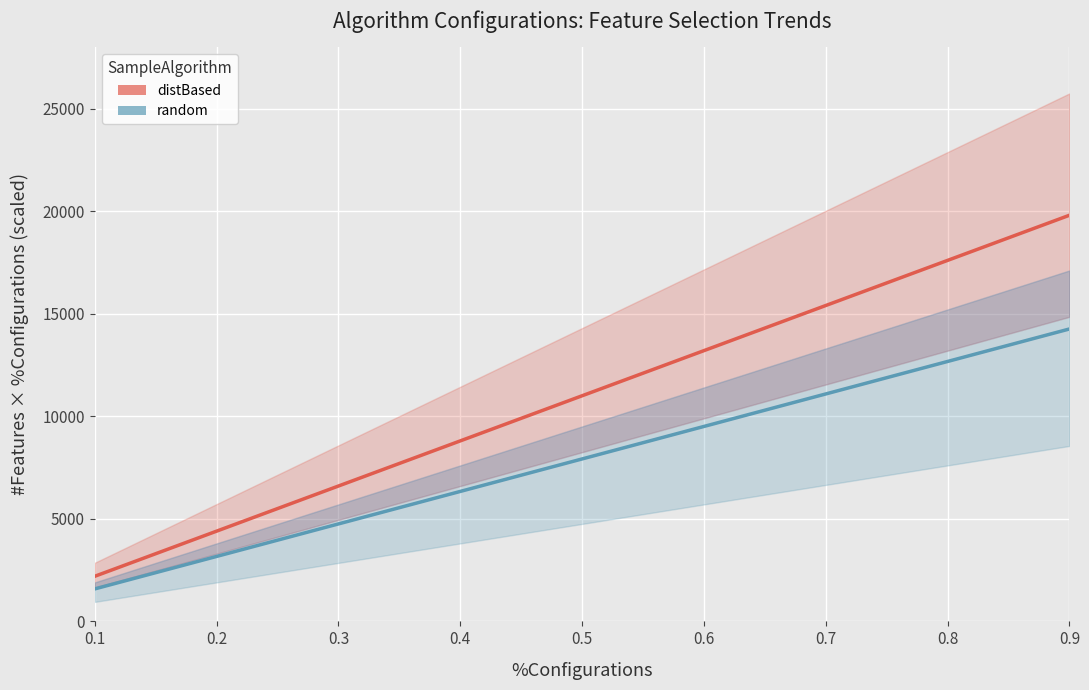

How many values in the random series exceed 7920?

4